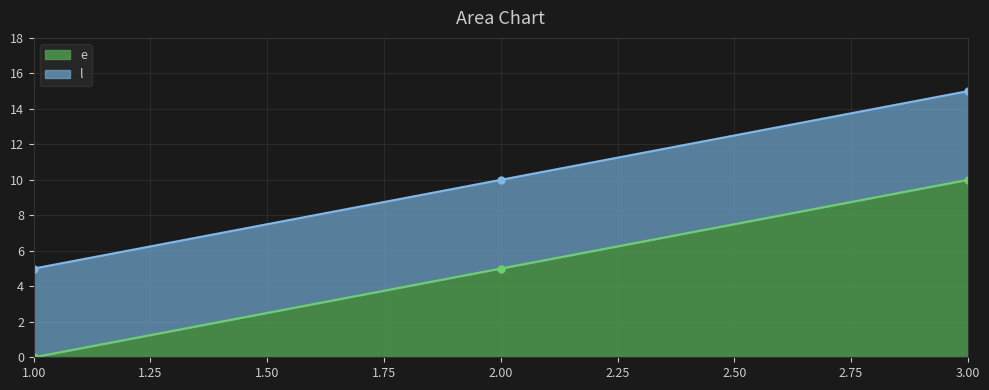

Rank the series at 2 from lowest to highest value.

e, l